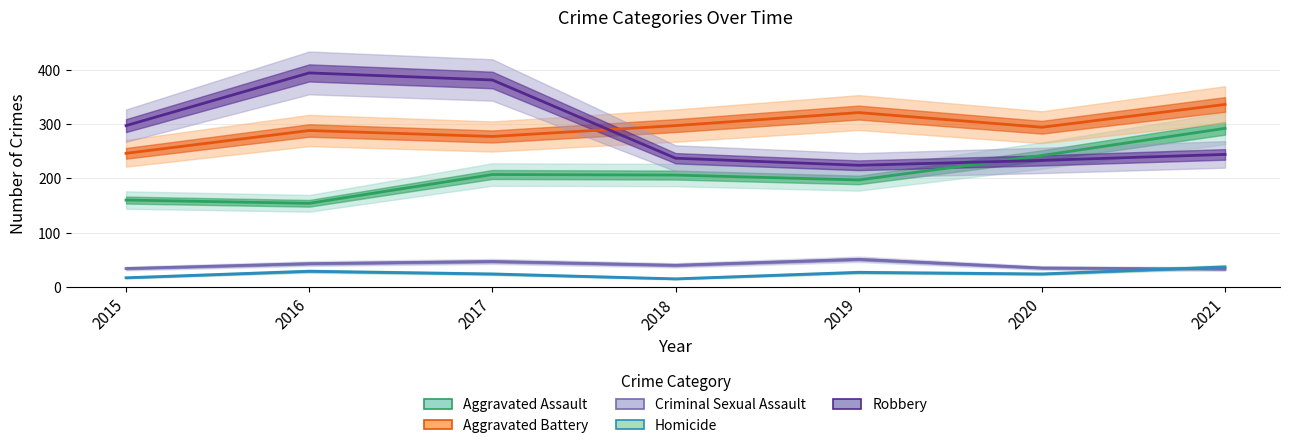

What is the difference between the second highest and second lowest values in the Criminal Sexual Assault series?

13